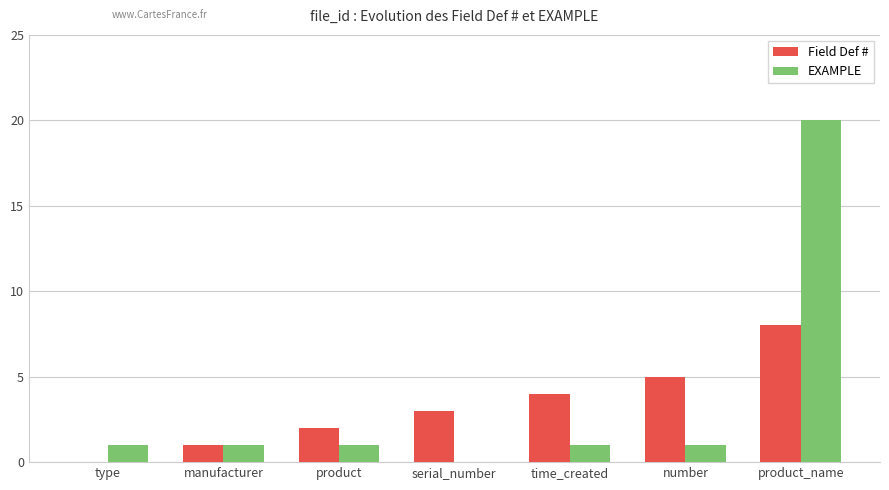

What is the sum of all Field Def # values?

23